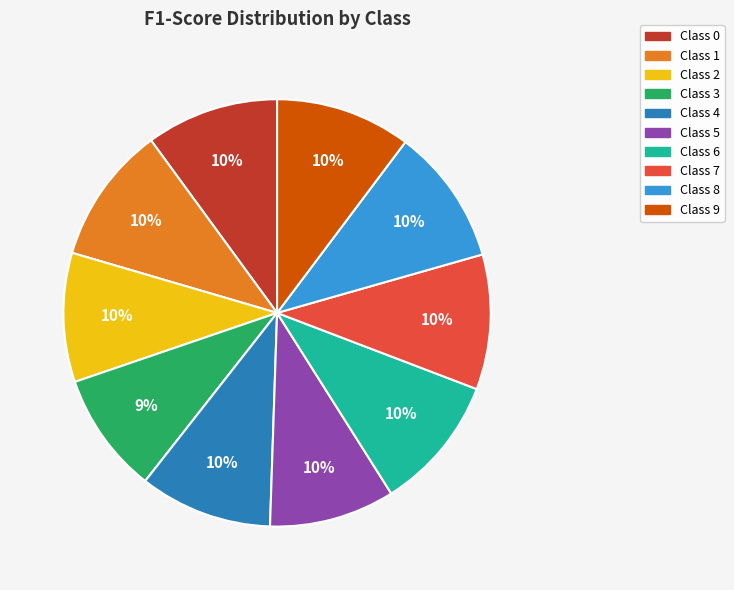

To the nearest percent, what percentage of the pie is Class 5?

10%